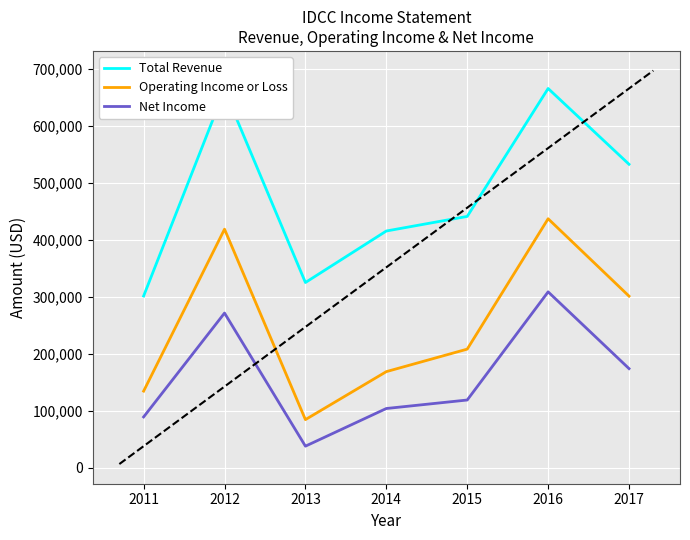

At which label is Operating Income or Loss closest to 261050?

2017